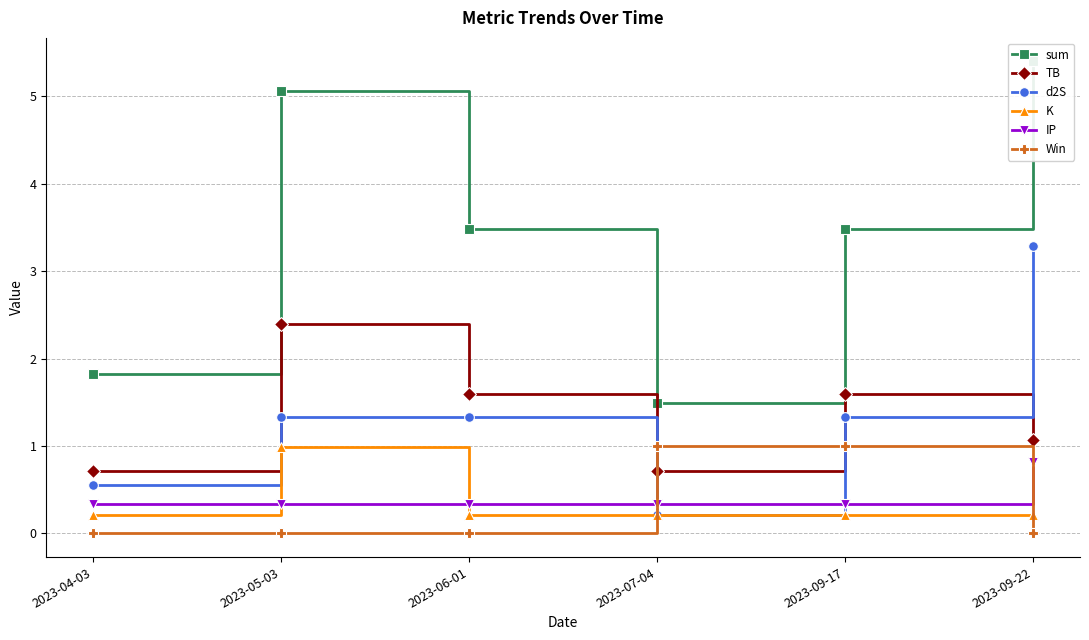

List the labels in order of sum value, largest first.

2023-09-22, 2023-05-03, 2023-06-01, 2023-09-17, 2023-04-03, 2023-07-04